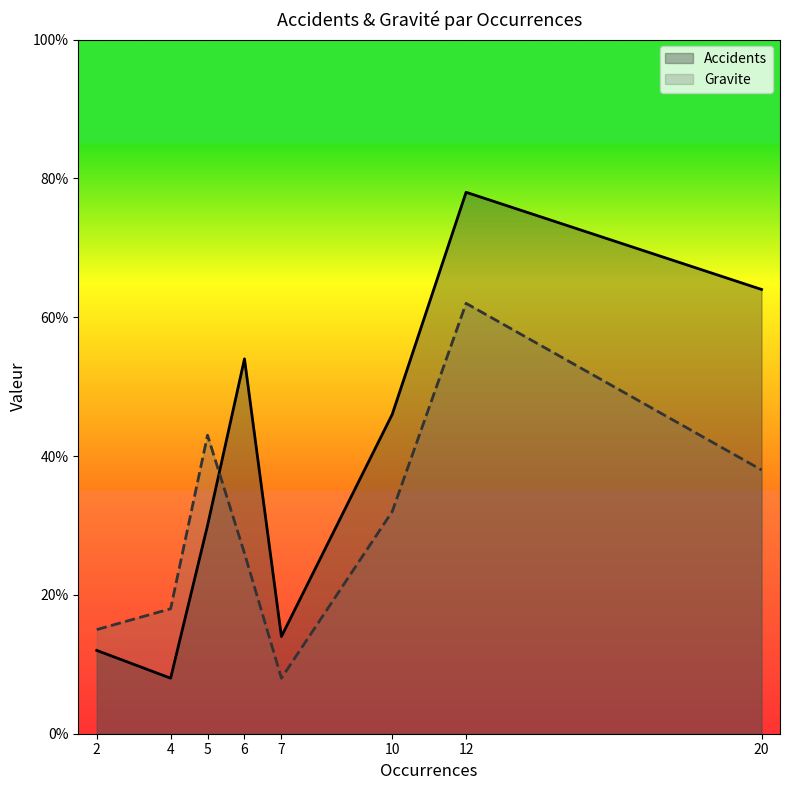

Does the chart display data point markers on the line(s)?

No